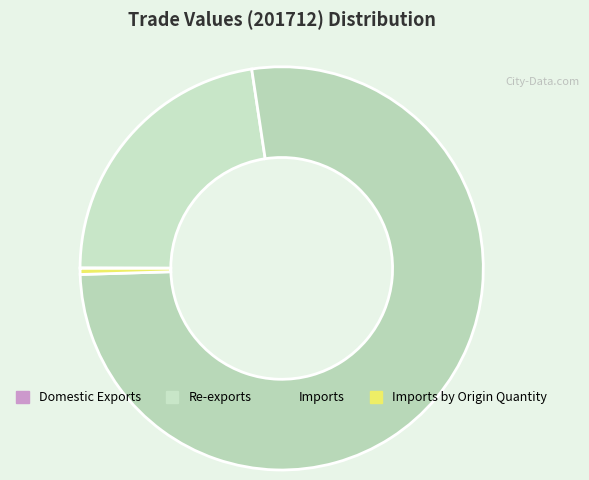

Is there a majority slice in this chart?

Yes